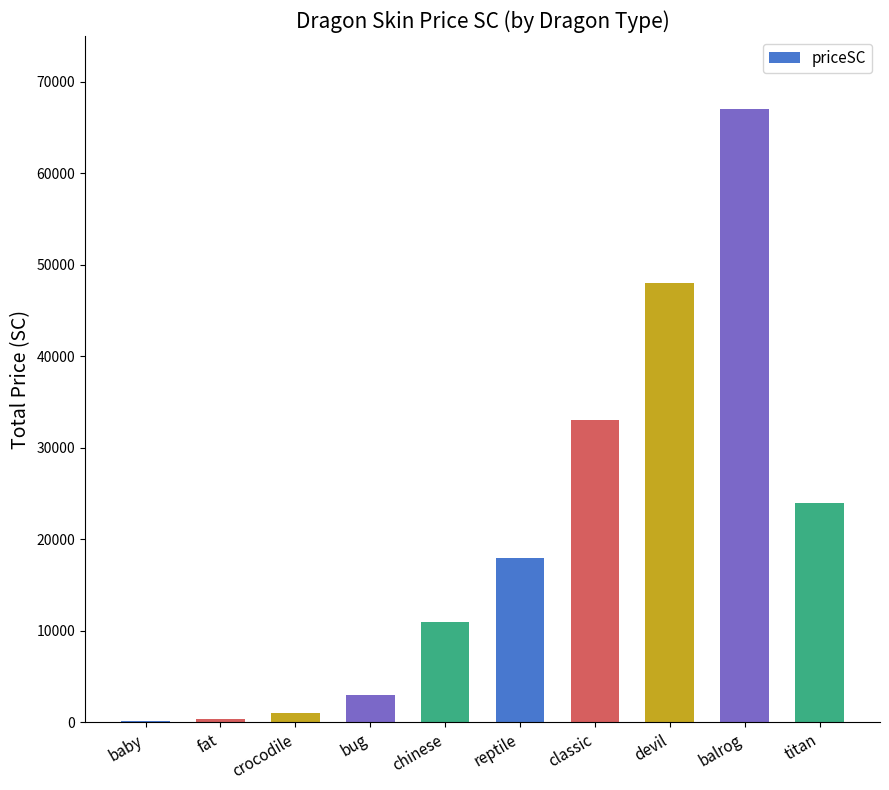

Which label corresponds to the largest value in the chart?

balrog